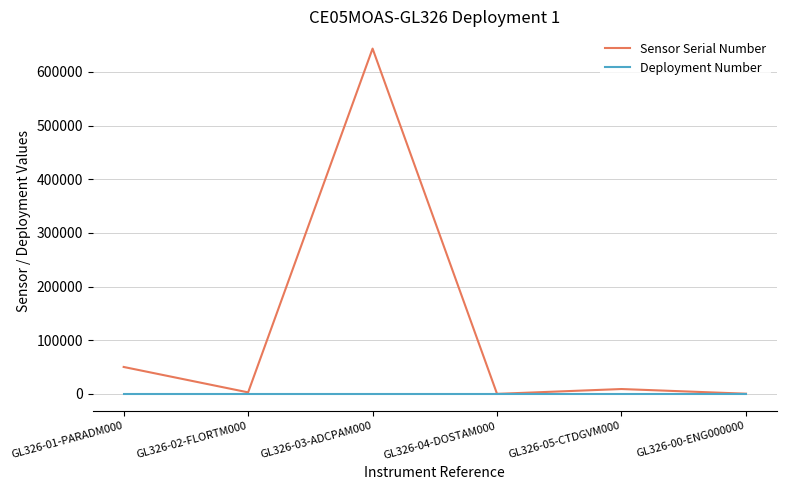

At how many categories does at least one series exceed 272536?

1